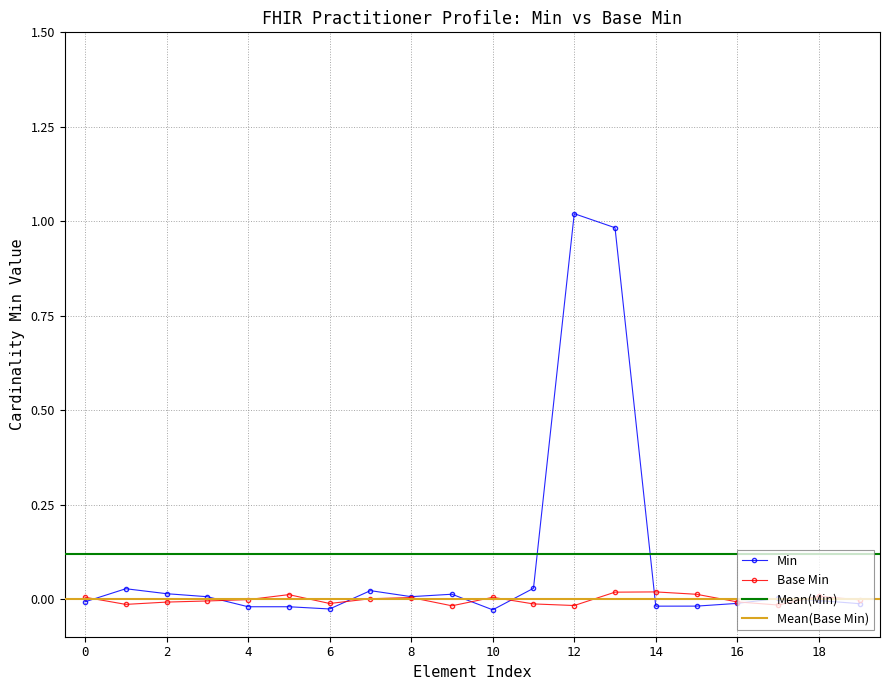

What is the difference between the second highest and minimum values?

1.0